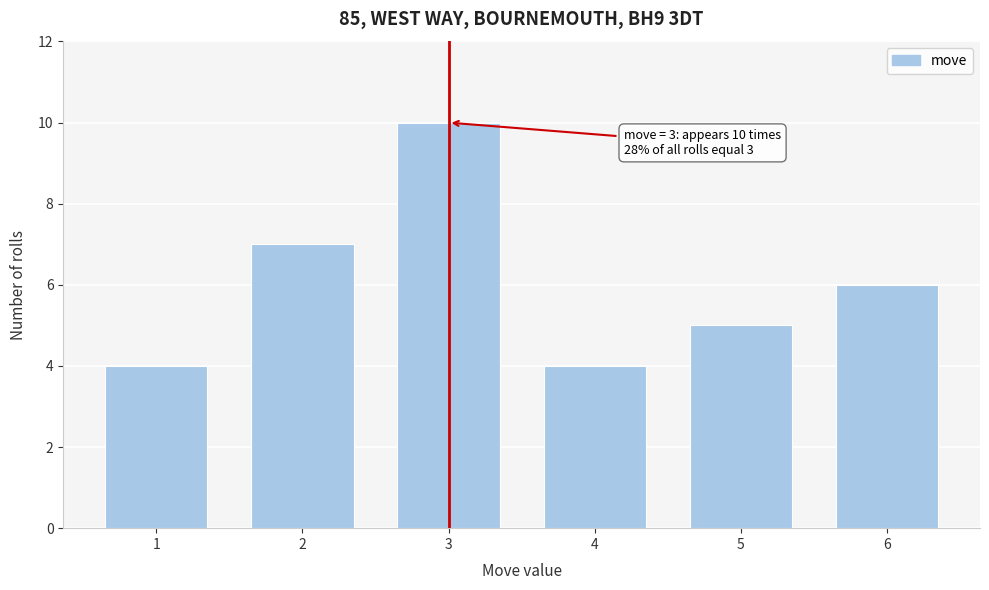

Reading left to right, what are all the values shown in this chart?

4	7	10	4	5	6